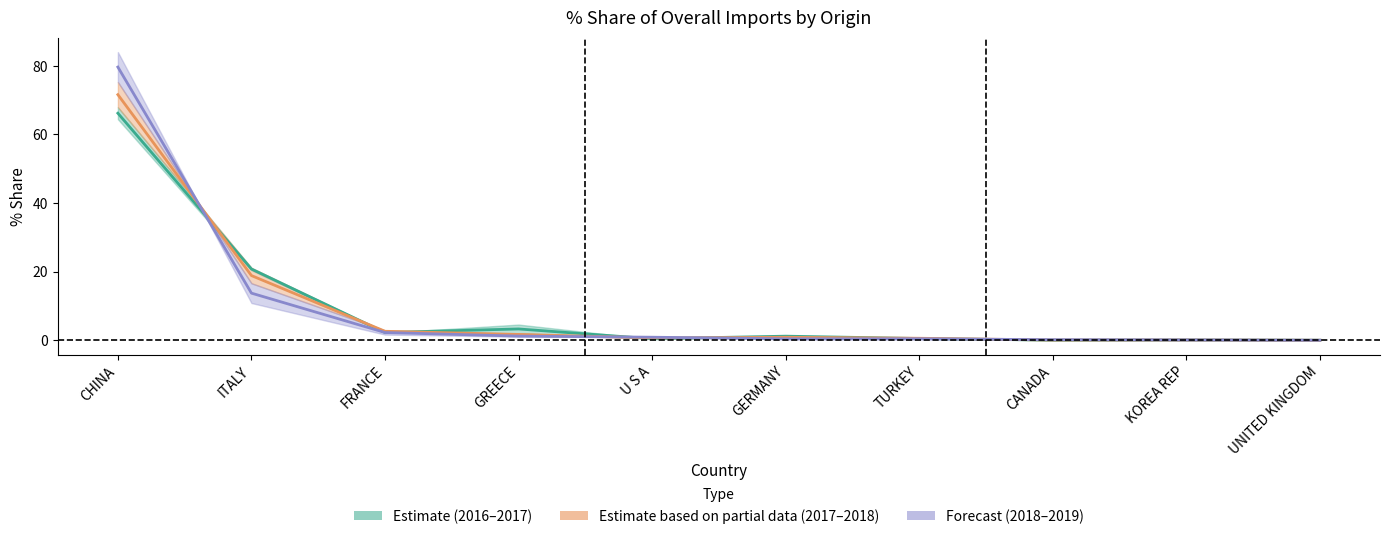

Which series ends up on top after the final intersection of 201712_% Share of overall IMbyO and 201812_% Share of overall IMbyO?

201812_% Share of overall IMbyO